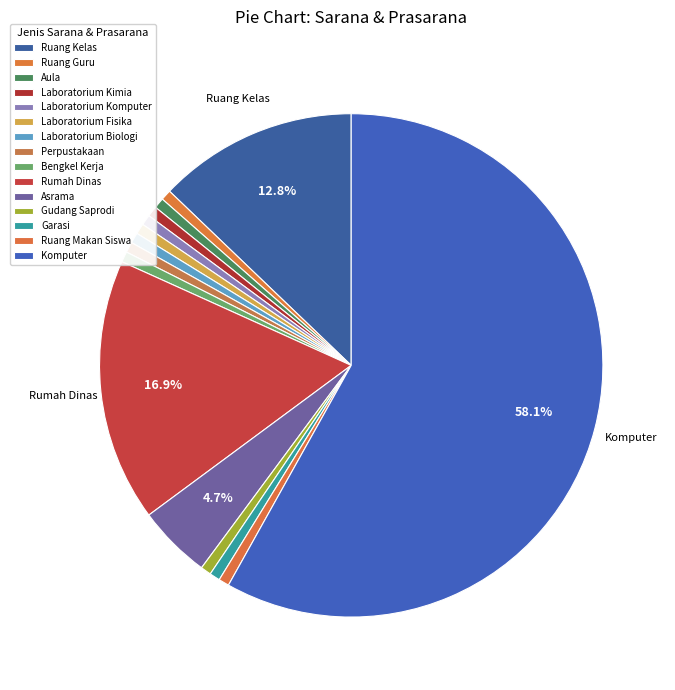

Rank the categories by value from lowest to highest.

Ruang Guru, Aula, Laboratorium Kimia, Laboratorium Komputer, Laboratorium Fisika, Laboratorium Biologi, Perpustakaan, Bengkel Kerja, Gudang Saprodi, Garasi, Ruang Makan Siswa, Asrama, Ruang Kelas, Rumah Dinas, Komputer